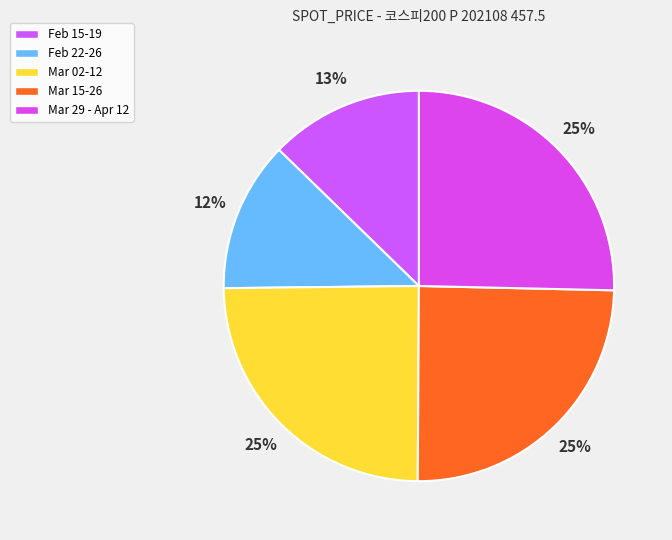

Count the number of slices in the pie.

5